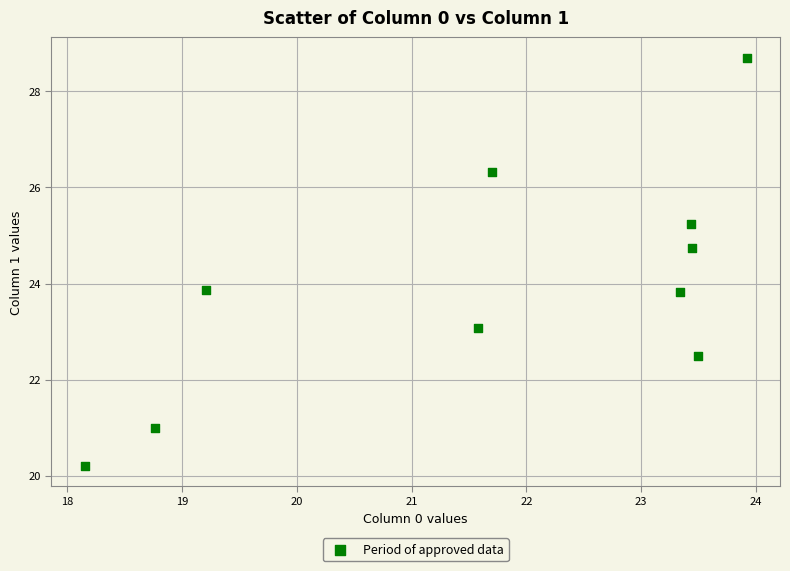

What is the average Y value?

23.9